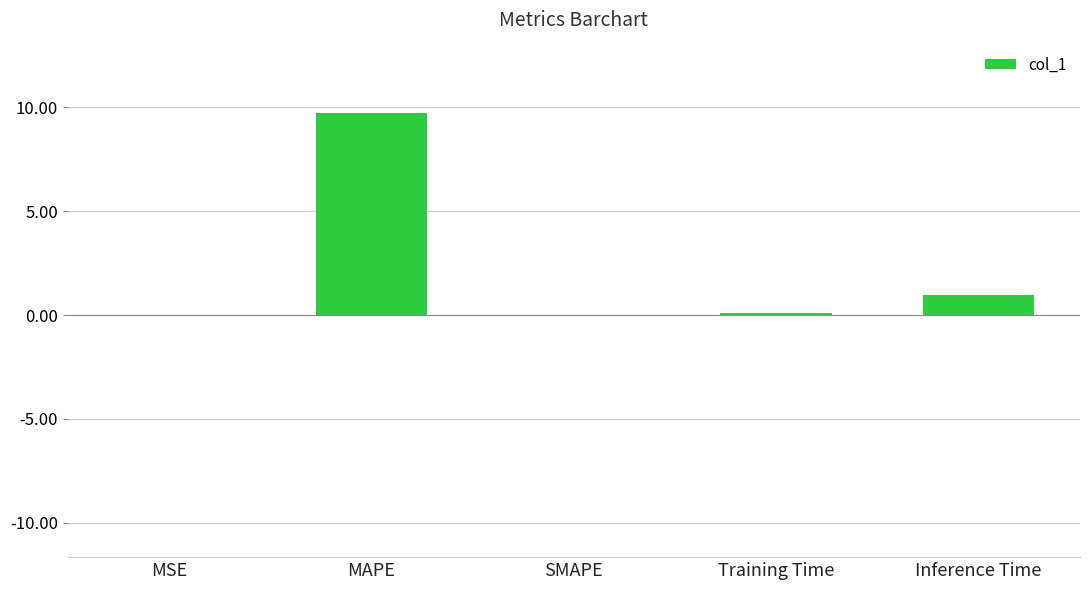

What is the maximum value shown in the chart?

9.7